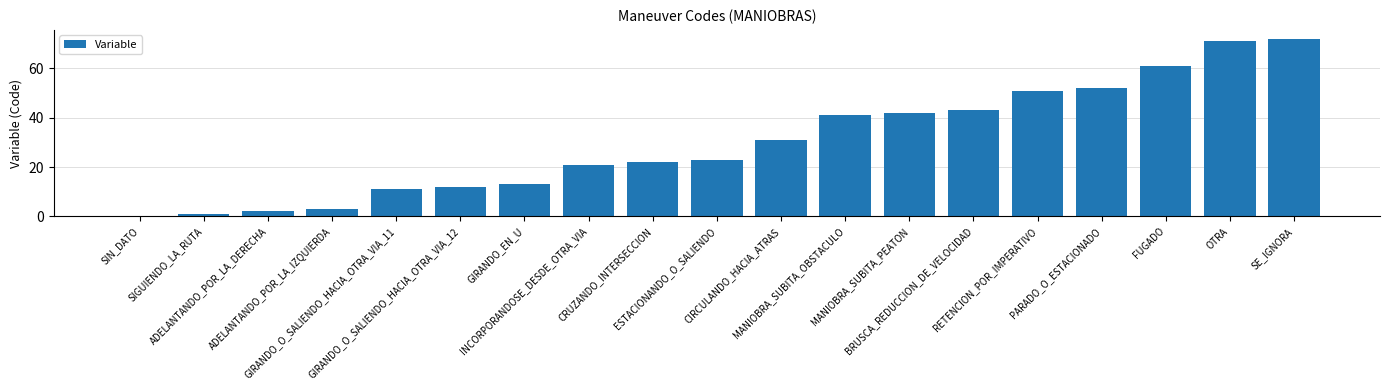

Reading right to left, what are all the values shown in this chart?

SE_IGNORA=72	OTRA=71	FUGADO=61	PARADO_O_ESTACIONADO=52	RETENCION_POR_IMPERATIVO=51	BRUSCA_REDUCCION_DE_VELOCIDAD=43	MANIOBRA_SUBITA_PEATON=42	MANIOBRA_SUBITA_OBSTACULO=41	CIRCULANDO_HACIA_ATRAS=31	ESTACIONANDO_O_SALIENDO=23	CRUZANDO_INTERSECCION=22	INCORPORANDOSE_DESDE_OTRA_VIA=21	GIRANDO_EN_U=13	GIRANDO_O_SALIENDO_HACIA_OTRA_VIA_12=12	GIRANDO_O_SALIENDO_HACIA_OTRA_VIA_11=11	ADELANTANDO_POR_LA_IZQUIERDA=3	ADELANTANDO_POR_LA_DERECHA=2	SIGUIENDO_LA_RUTA=1	SIN_DATO=0